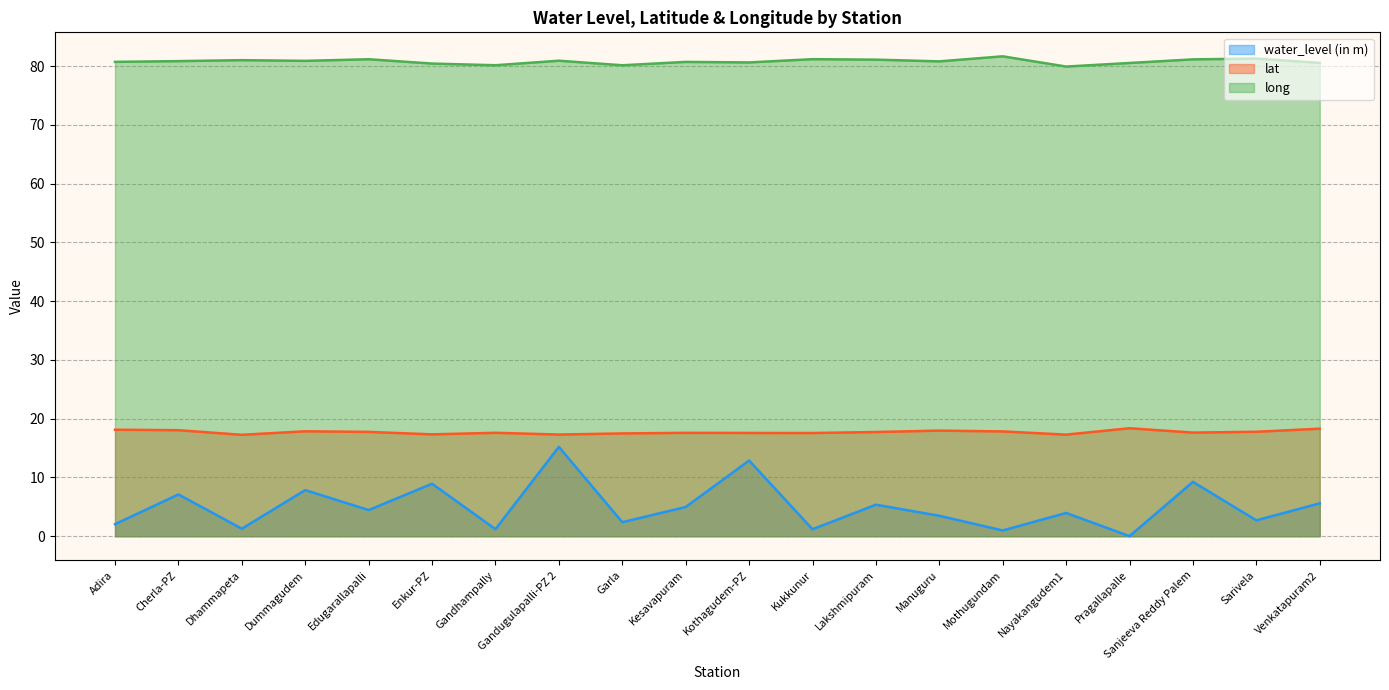

What are all the series names shown in the legend?

water_level (in m), lat, long